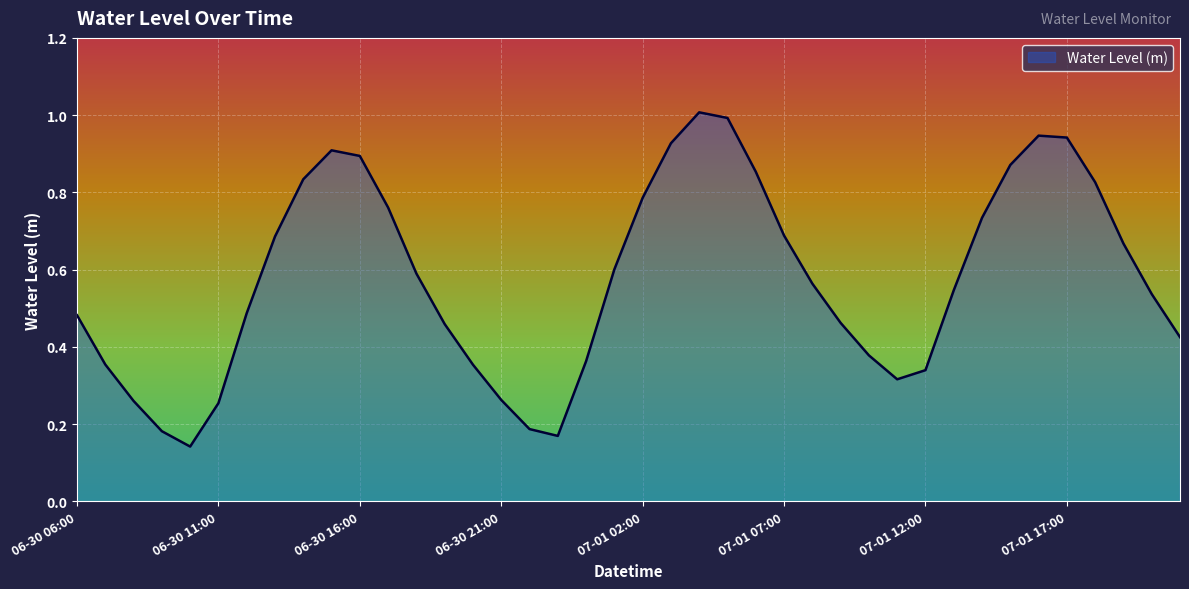

What is the maximum value shown in the chart?

1.0